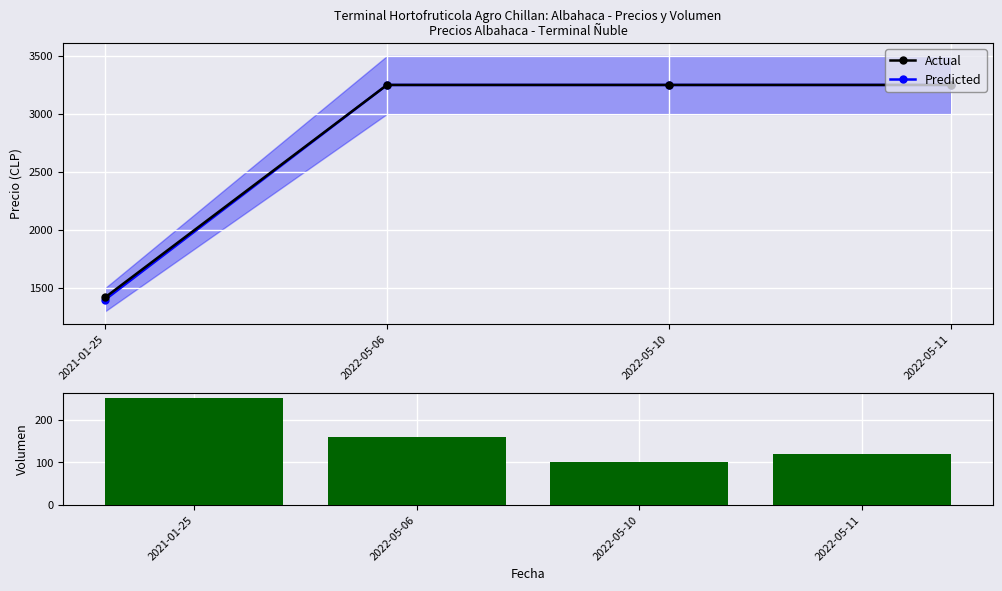

Which series has the widest spread of values?

Predicted